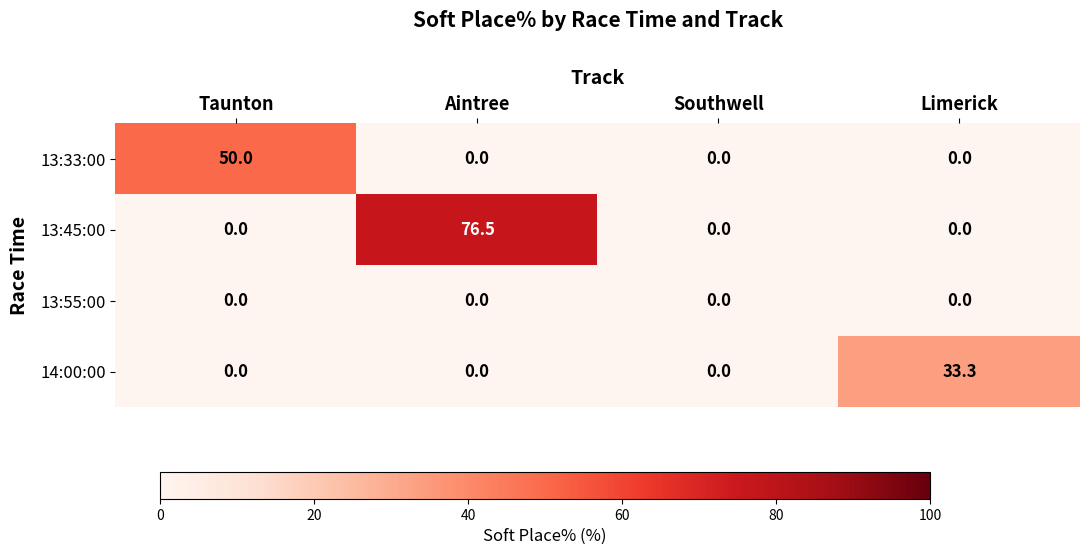

Between Aintree and Southwell, which series saw the biggest shift?

13:45:00